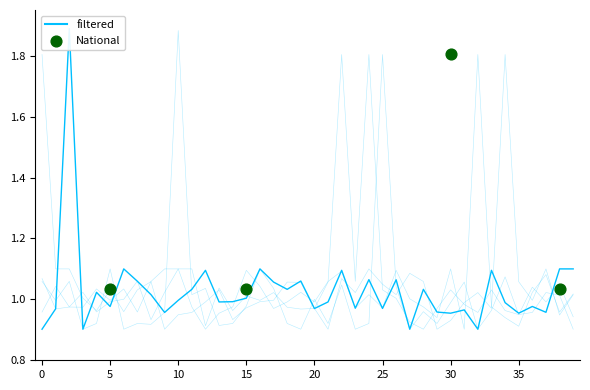

At how many categories does at least one series exceed 1?

38